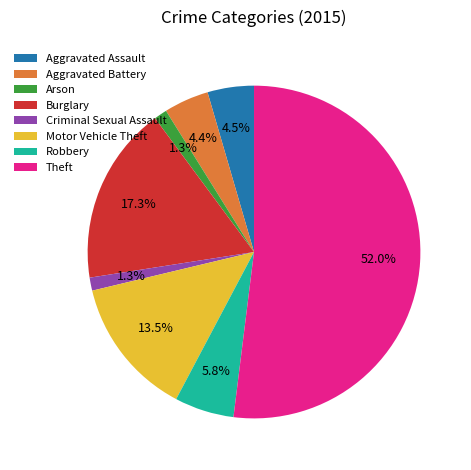

What is the majority slice?

Theft